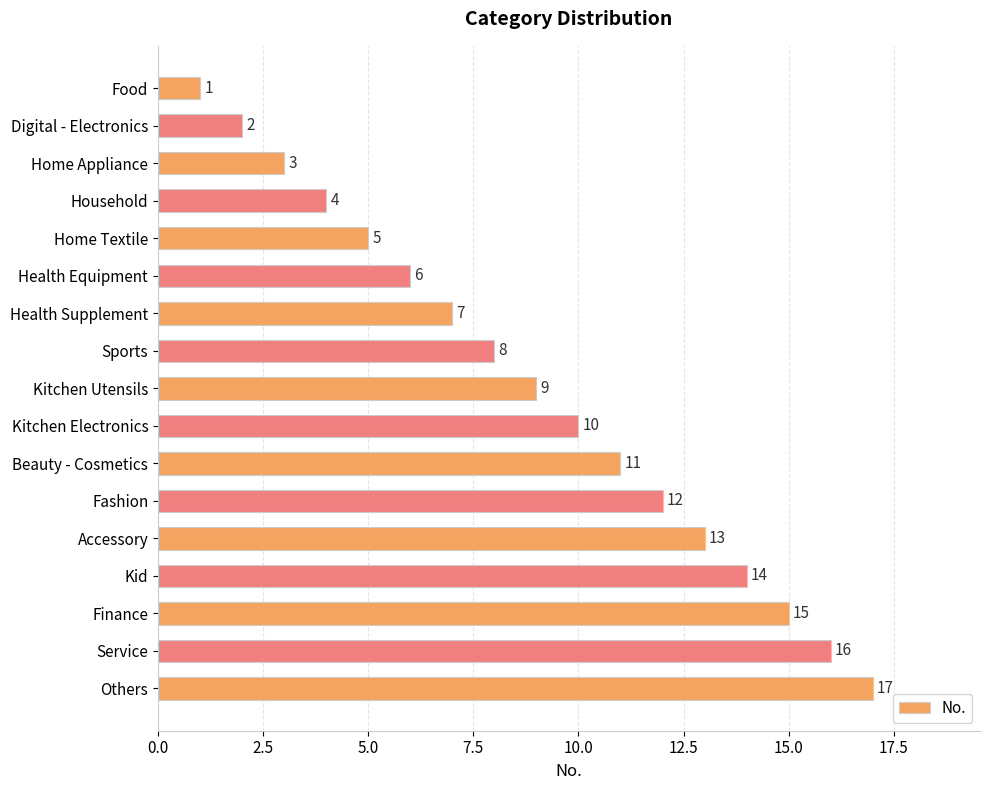

What is the difference between the maximum and minimum values?

16